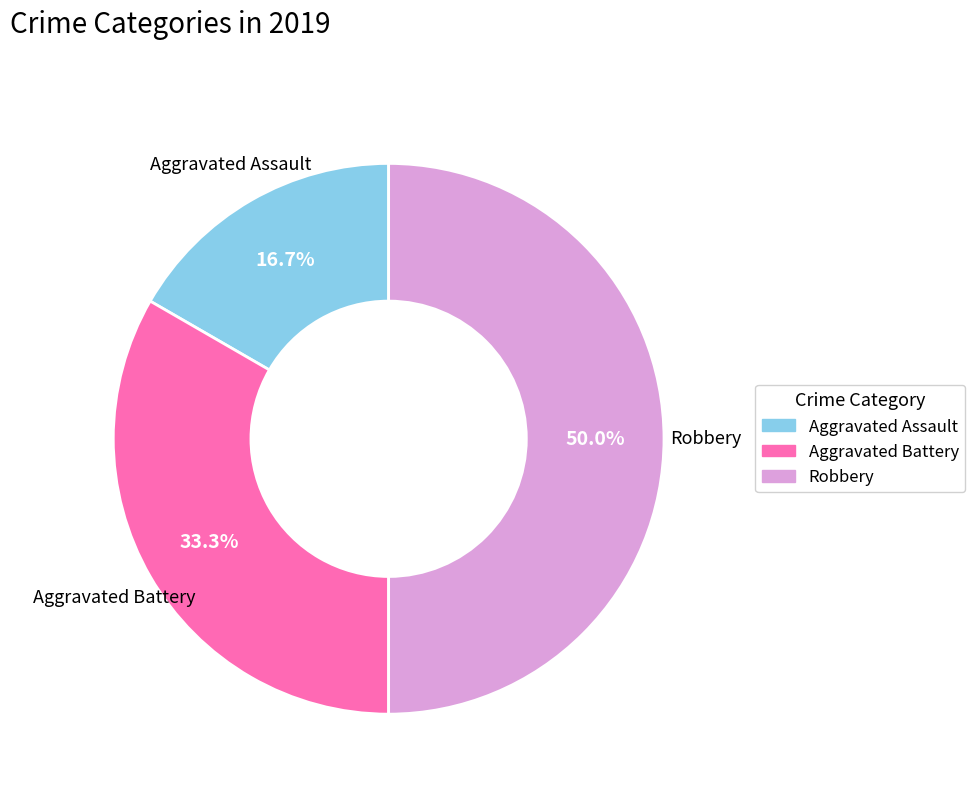

To the nearest percent, what is the difference between the largest and smallest slice percentages?

33%